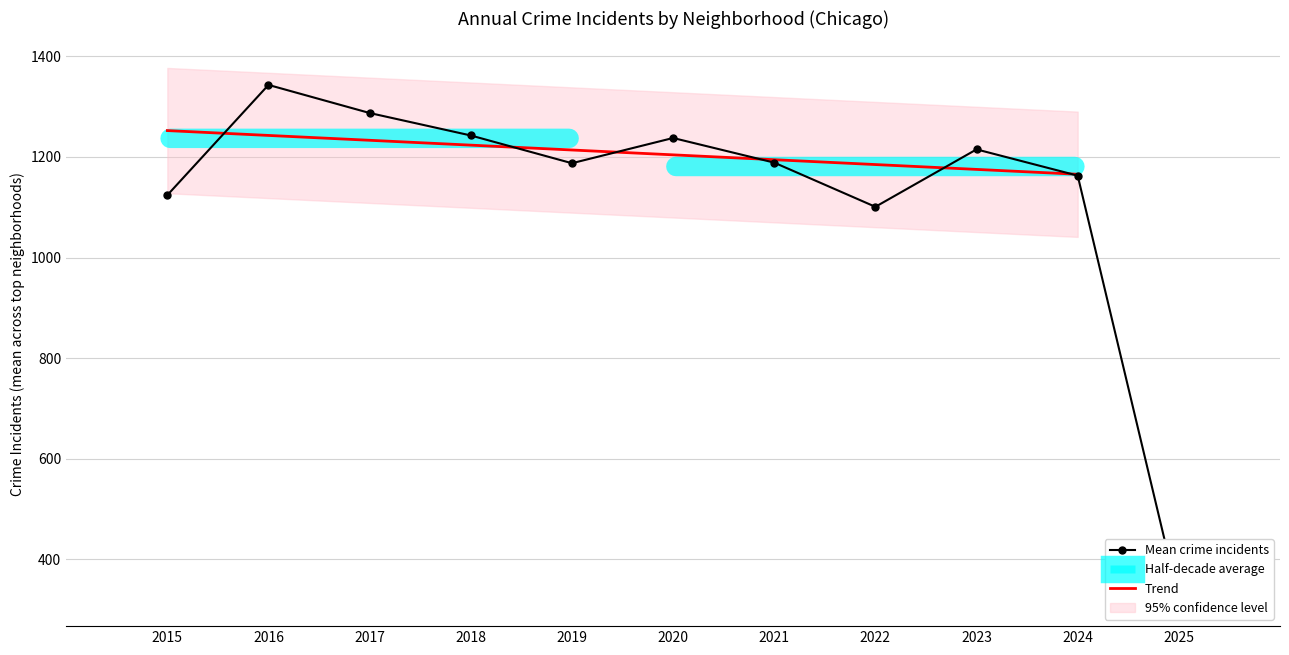

What is the lowest value of the Trend series?

1165.5